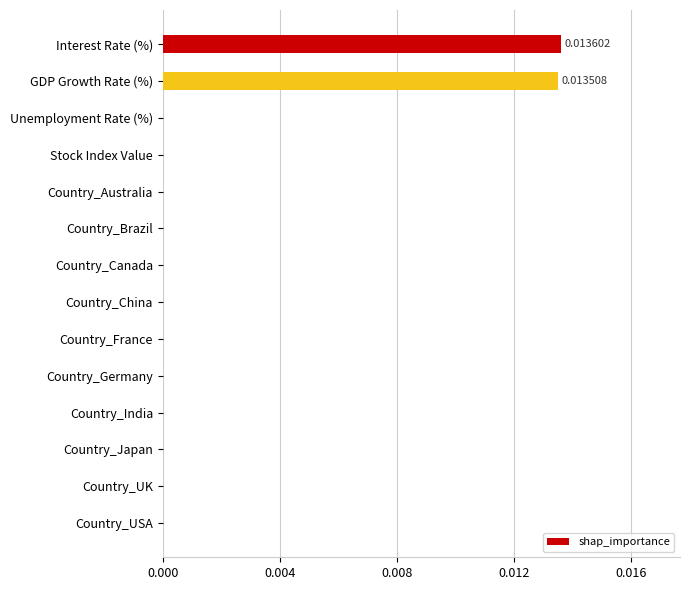

How many data points does each series have?

14